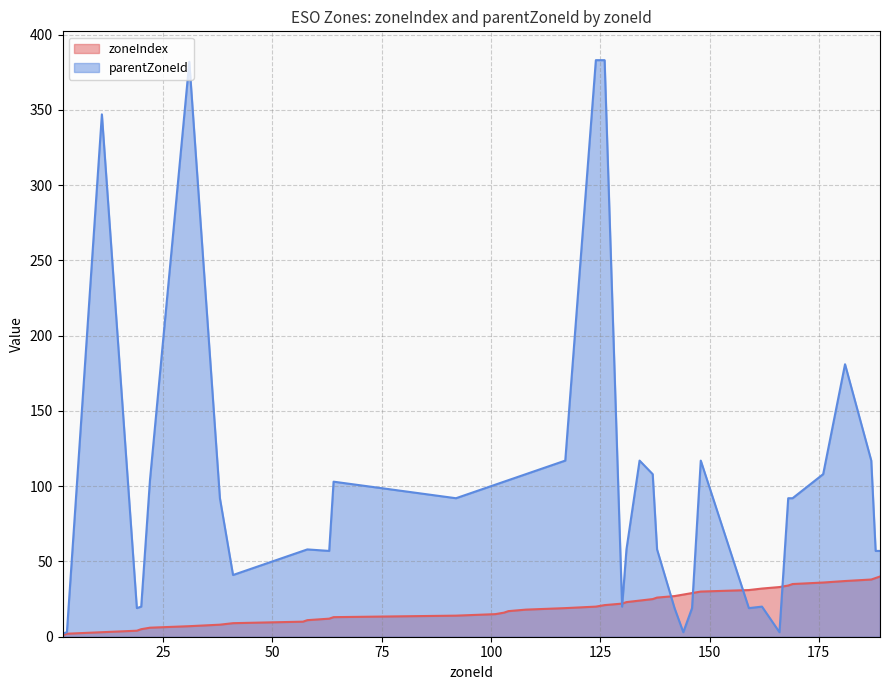

What is the difference between the zoneIndex values at 3 and 137?

23